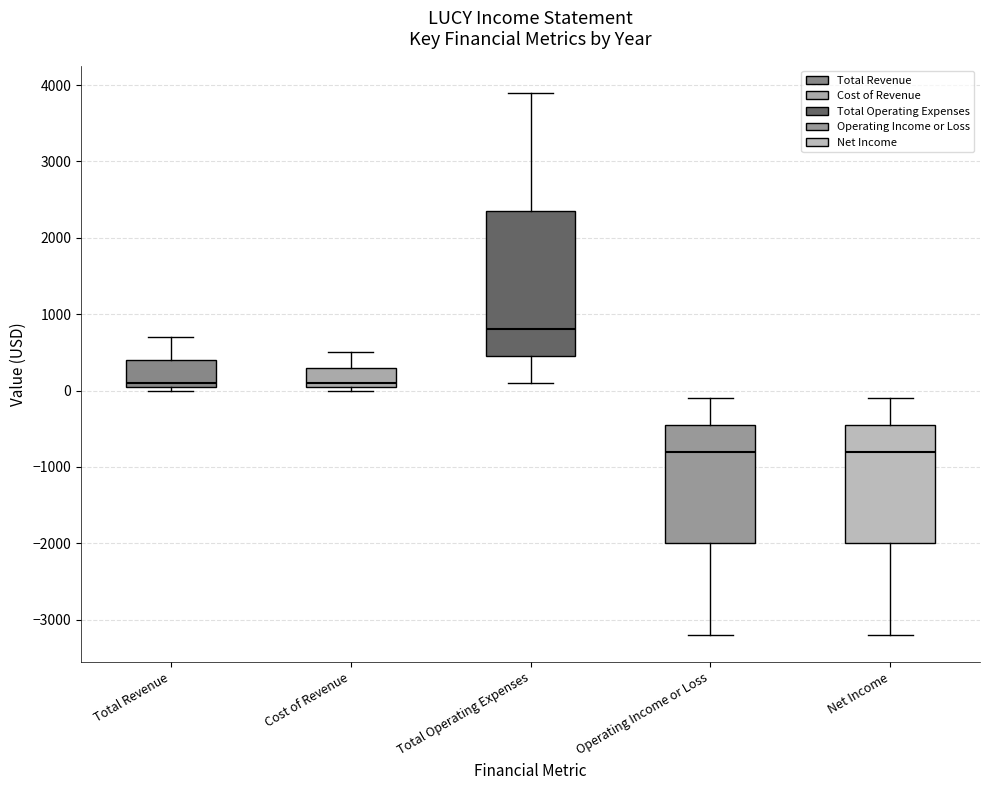

Reading left to right, read every box against the y-axis: the position of its median line, the range the box covers, and the ends of its whiskers. The values are not printed on the chart, so give them approximately, as read against the axis.

Total Revenue: median 100 (just above the box's lower edge), box 100 to 400, whiskers 0 to 700
Cost of Revenue: median 100 (just above the box's lower edge), box 100 to 300, whiskers 0 to 500
Total Operating Expenses: median 800, box 500 to 2400, whiskers 100 to 3900
Operating Income or Loss: median -800, box -2000 to -400, whiskers -3200 to -100
Net Income: median -800, box -2000 to -400, whiskers -3200 to -100